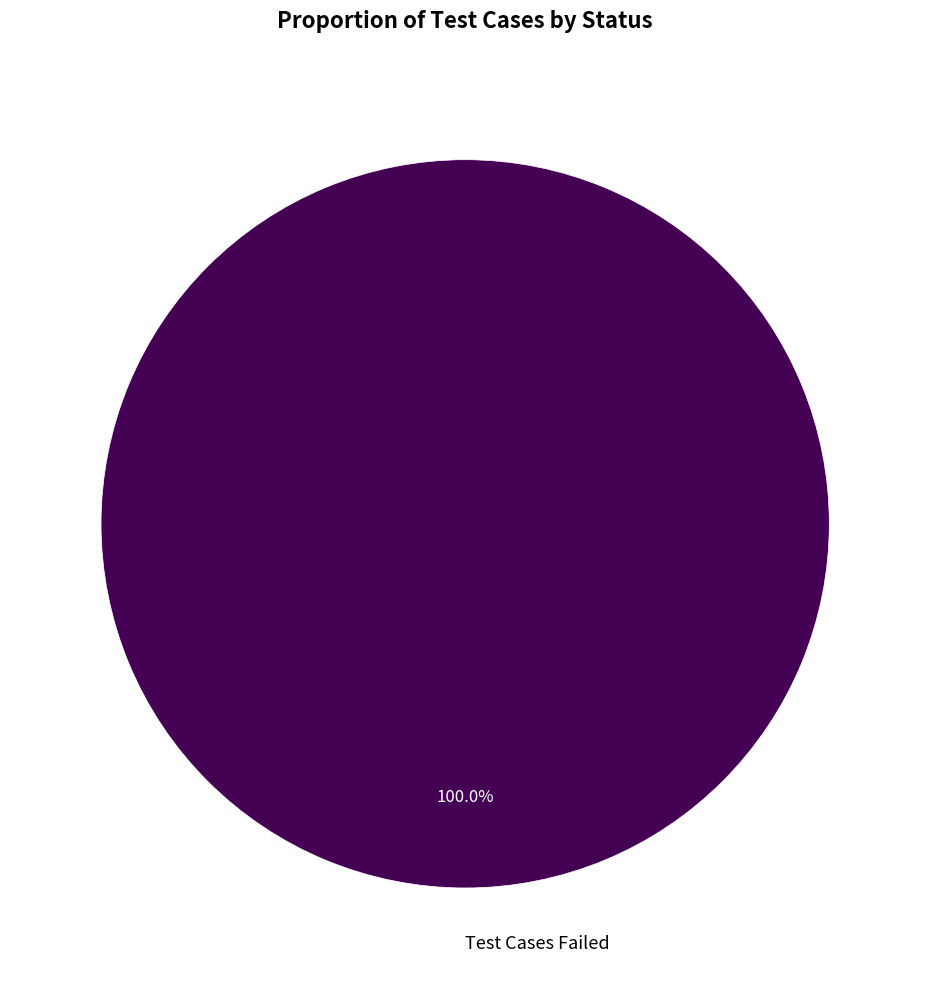

Rank the categories by value from highest to lowest.

Test Cases Failed